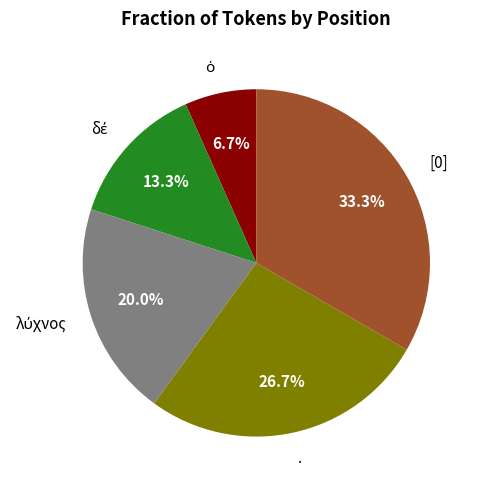

What is the ratio of the value at . to the value at [0]?

0.8